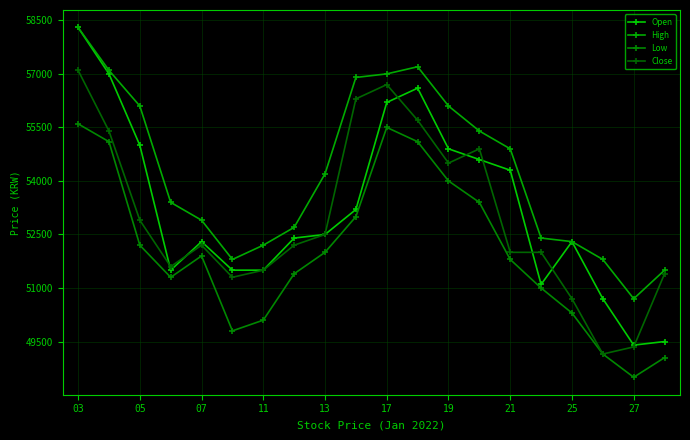

What is the minimum value for Open?

49400